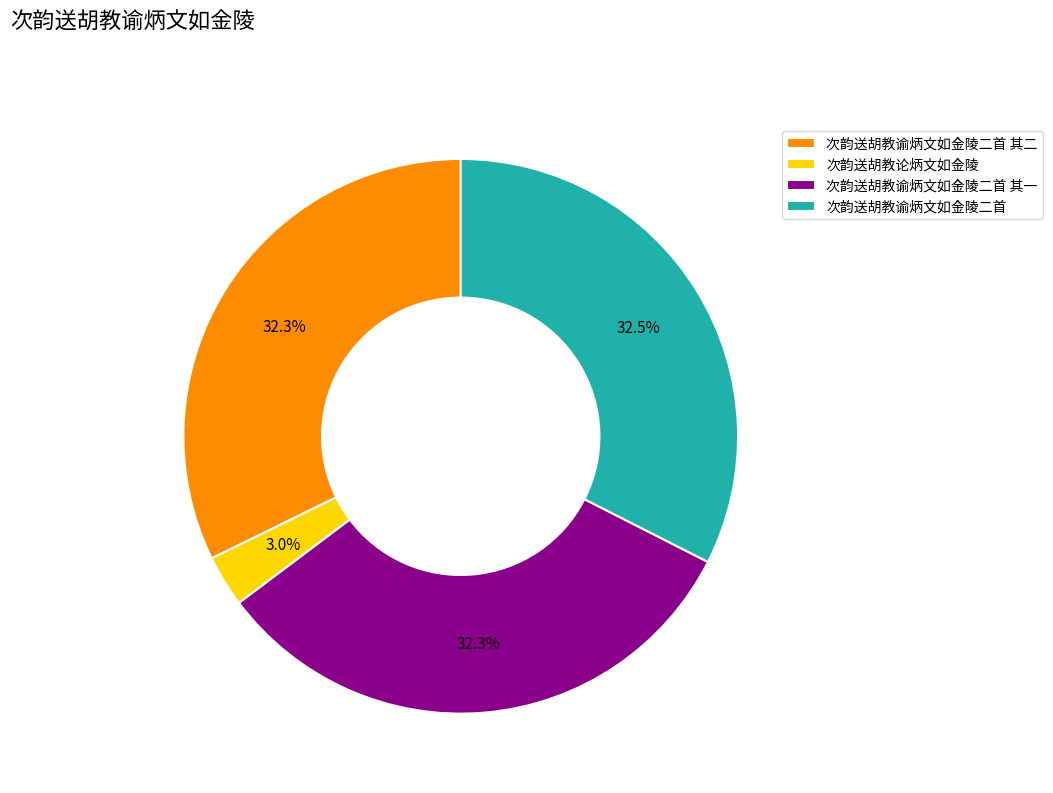

Which has a higher value, 次韵送胡教谕炳文如金陵二首 or 次韵送胡教论炳文如金陵?

次韵送胡教谕炳文如金陵二首